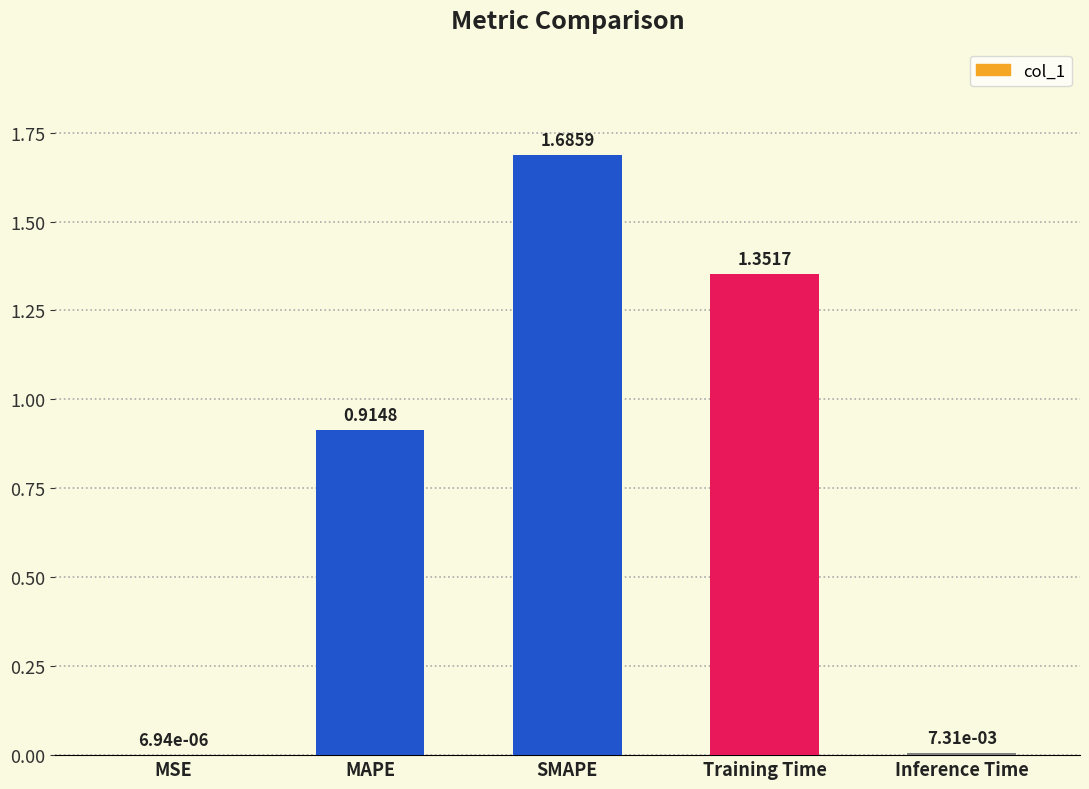

What is the average value?

0.8